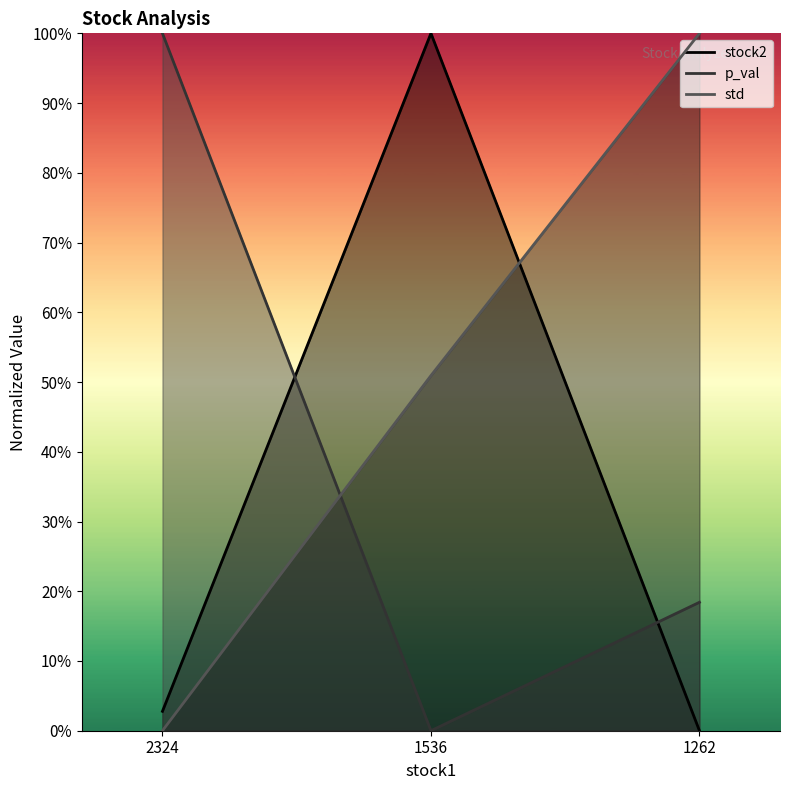

How many series are shown in this chart?

3